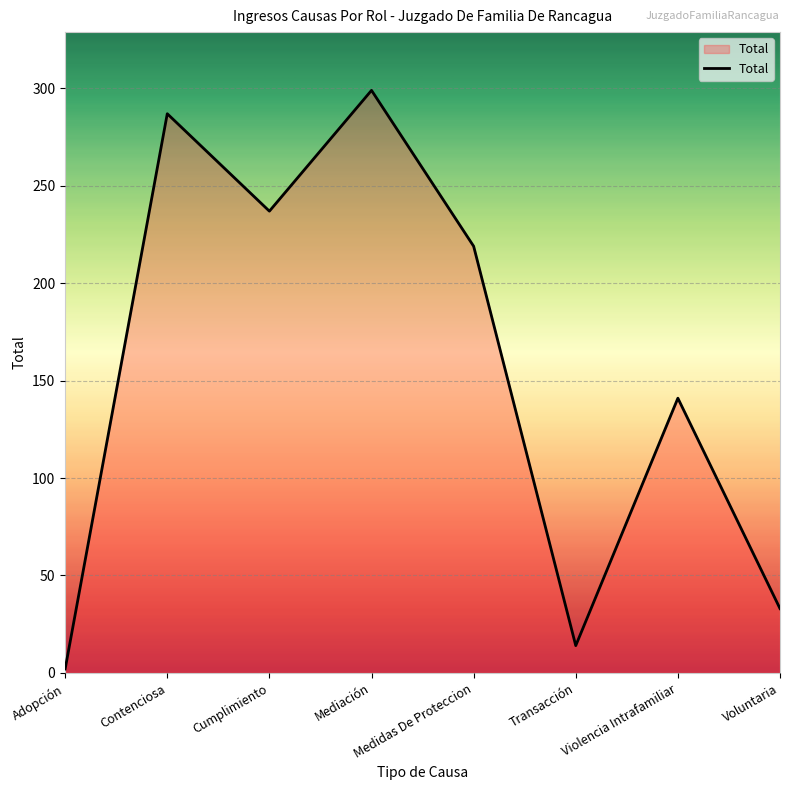

Reading left to right, transcribe all the data shown in this chart.

Adopción=2	Contenciosa=287	Cumplimiento=237	Mediación=299	Medidas De Proteccion=219	Transacción=14	Violencia Intrafamiliar=141	Voluntaria=33